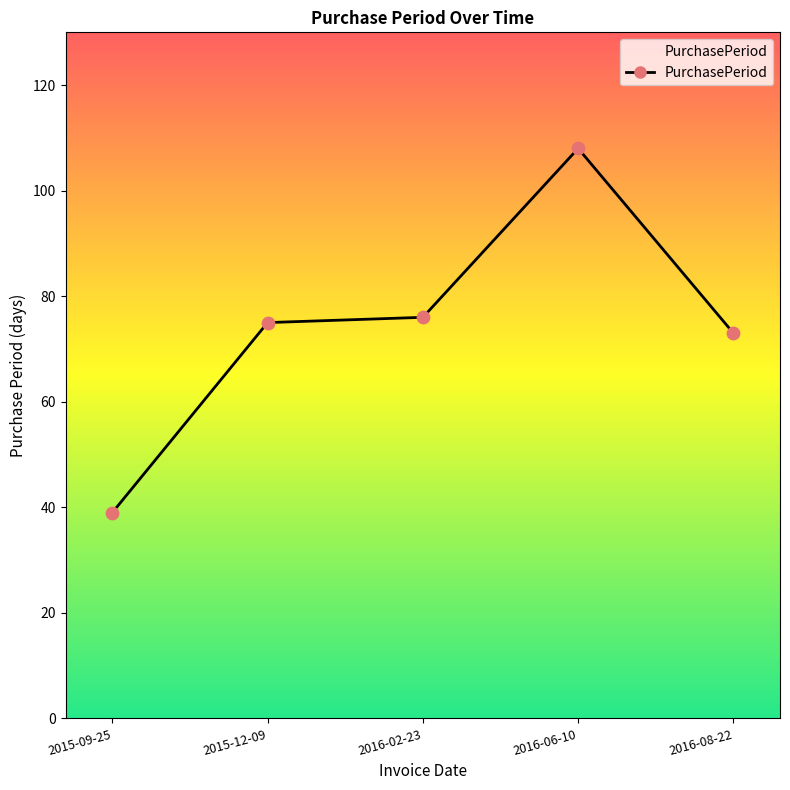

Between 2016-08-22 and 2016-02-23, which is larger?

2016-02-23